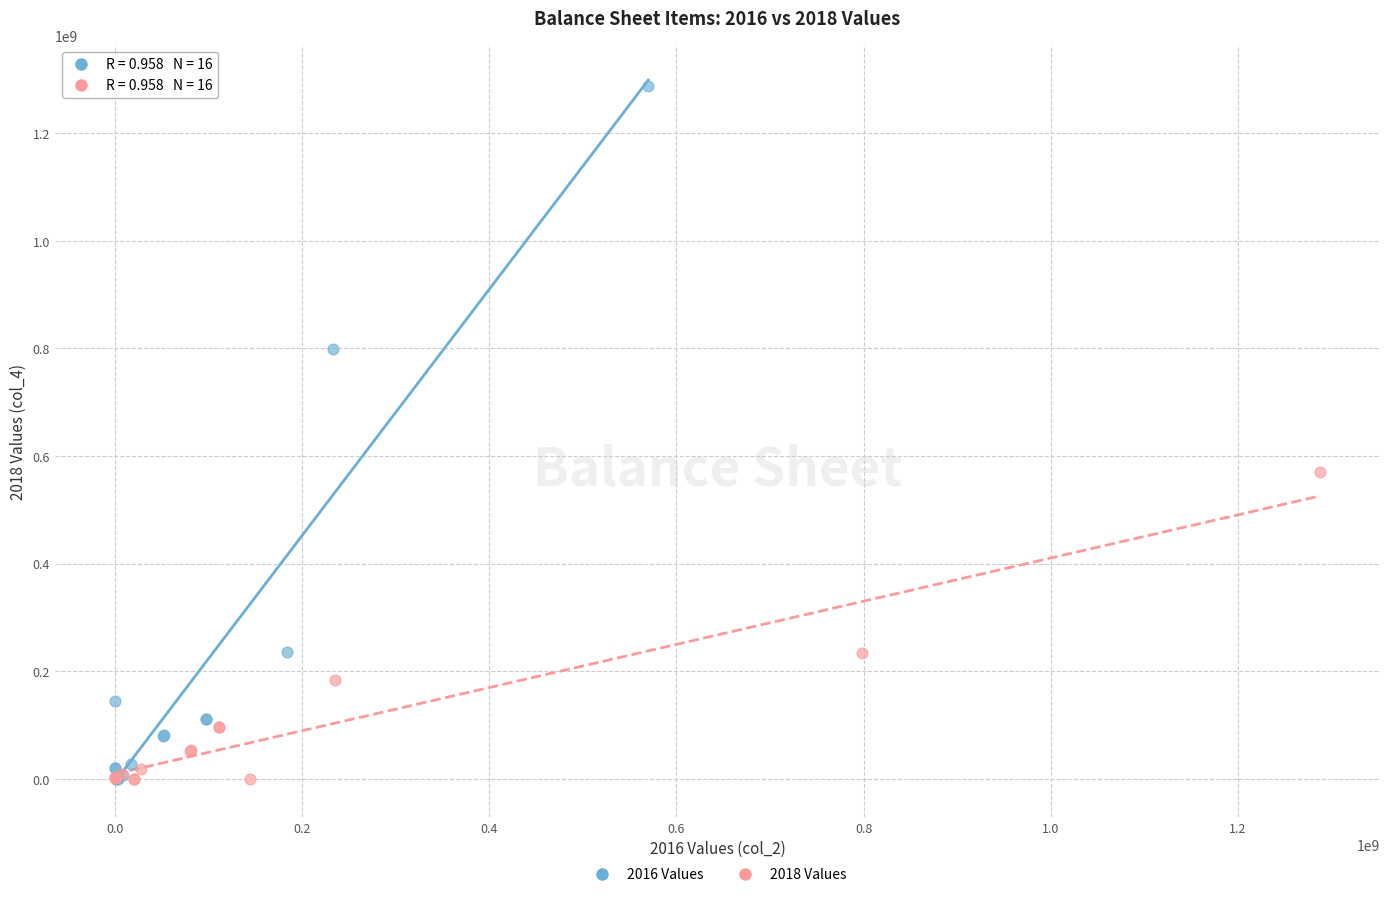

What are all the series names shown in the legend?

2016 Values, 2018 Values